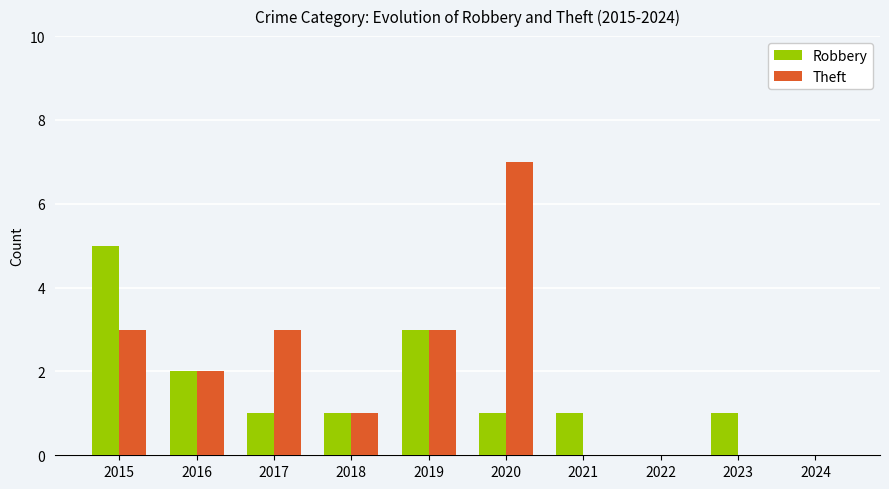

At which label is Robbery closest to 2?

2016